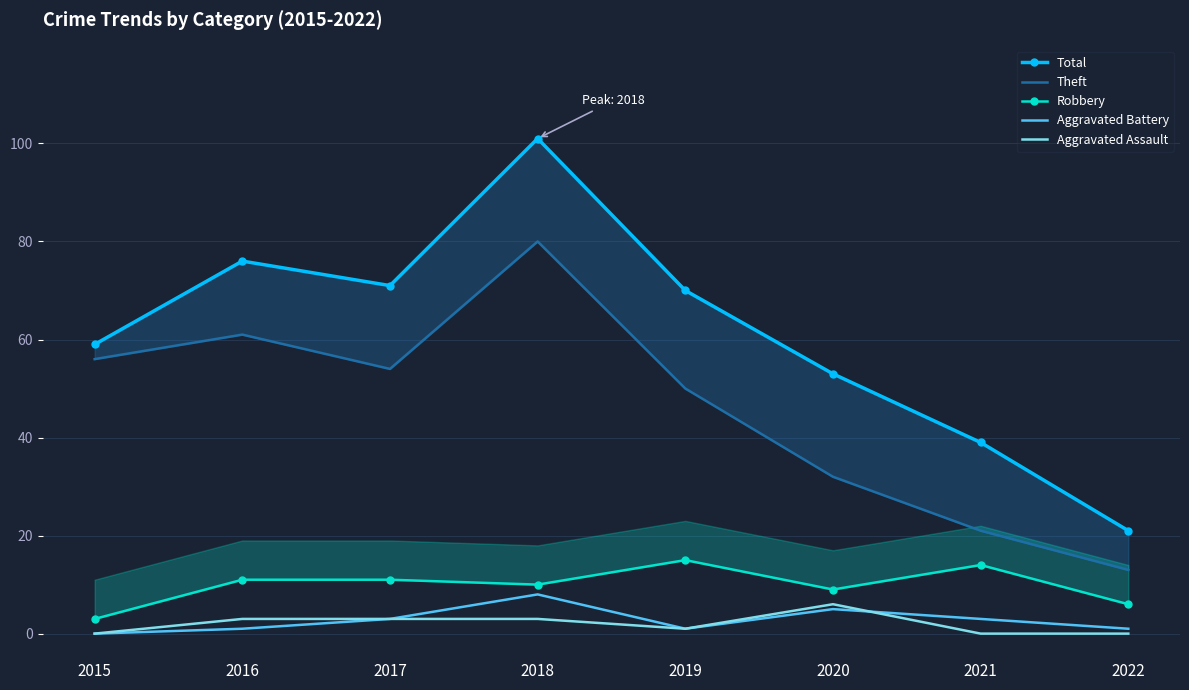

How many data points in Aggravated Assault are above 3?

1